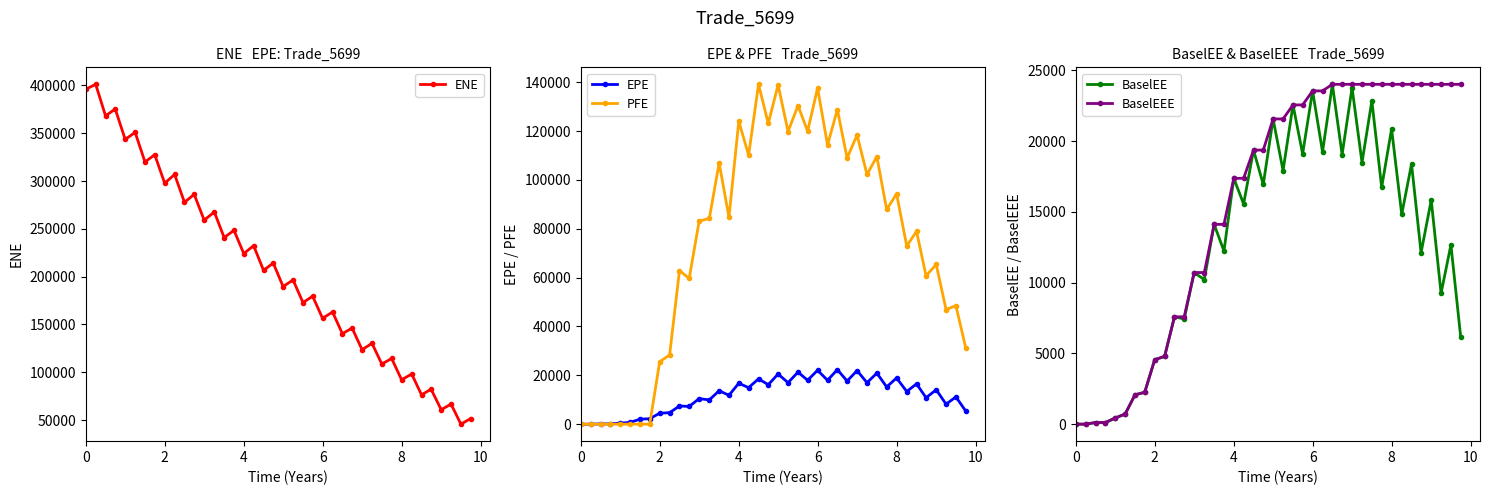

What is the maximum value for ENE?

401157.0